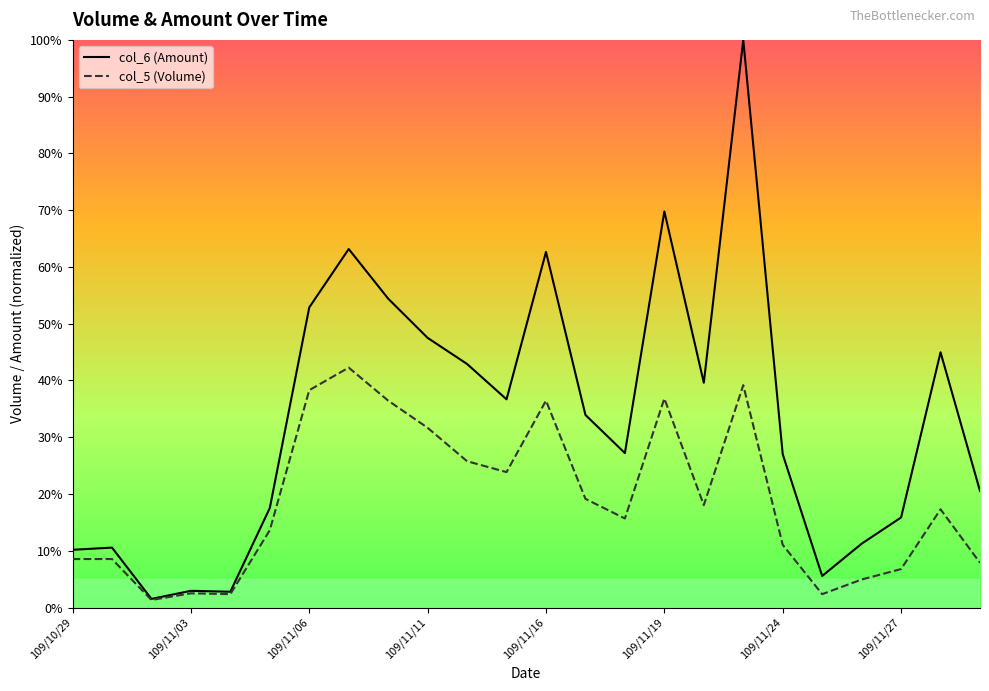

At which category is the sum across all series the highest?

109/11/23